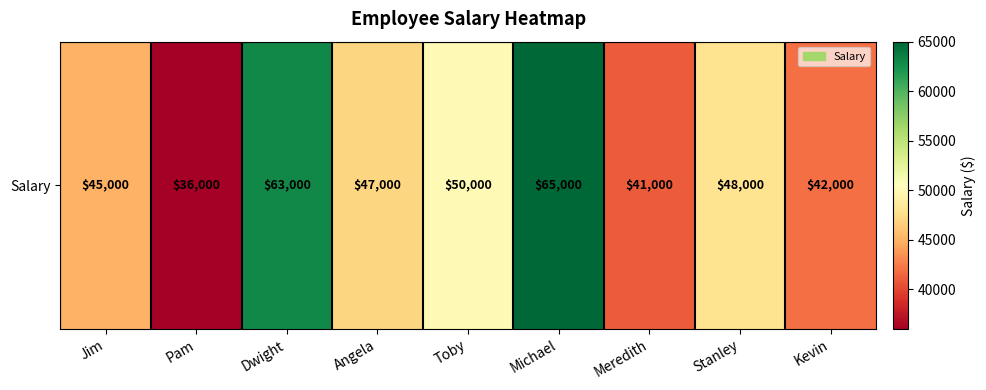

Reading right to left, transcribe all the data shown in this chart.

Kevin=42000	Stanley=48000	Meredith=41000	Michael=65000	Toby=50000	Angela=47000	Dwight=63000	Pam=36000	Jim=45000